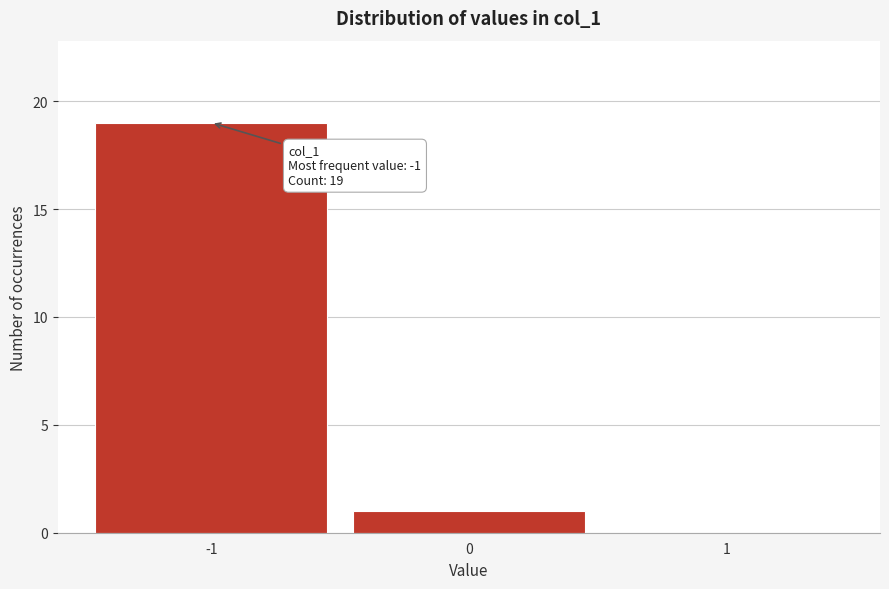

Which range on the x-axis has the tallest bar?

-1.5 to -0.5